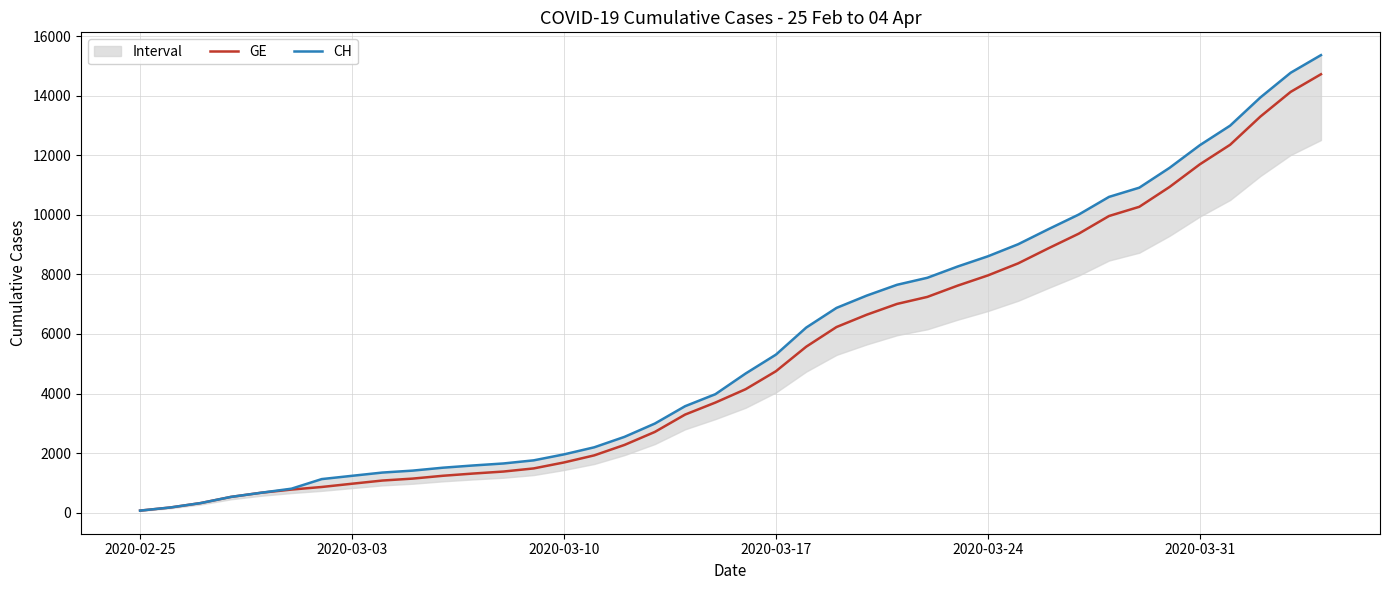

How many values in the CH series are below 4674?

20